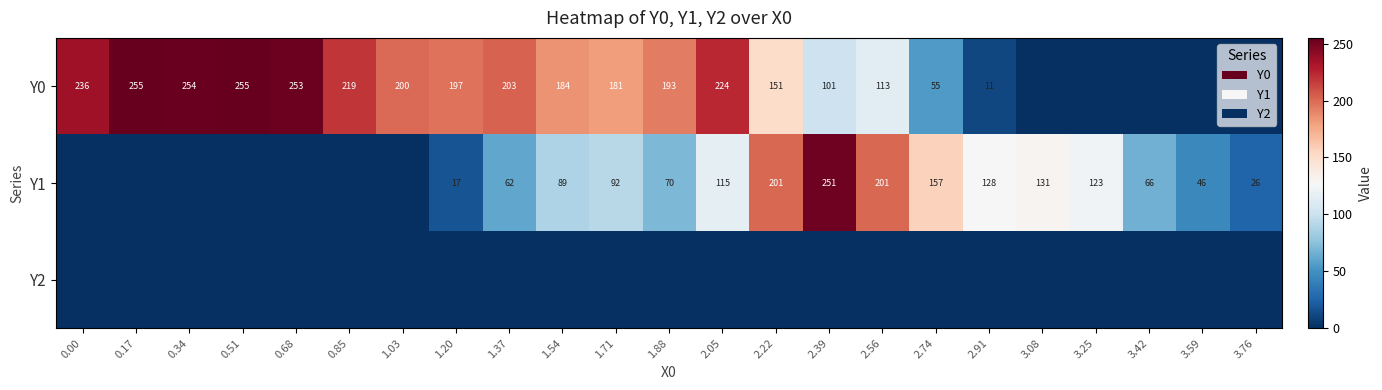

The value of Y0 at 1.54 is 270.7. True or false?

False